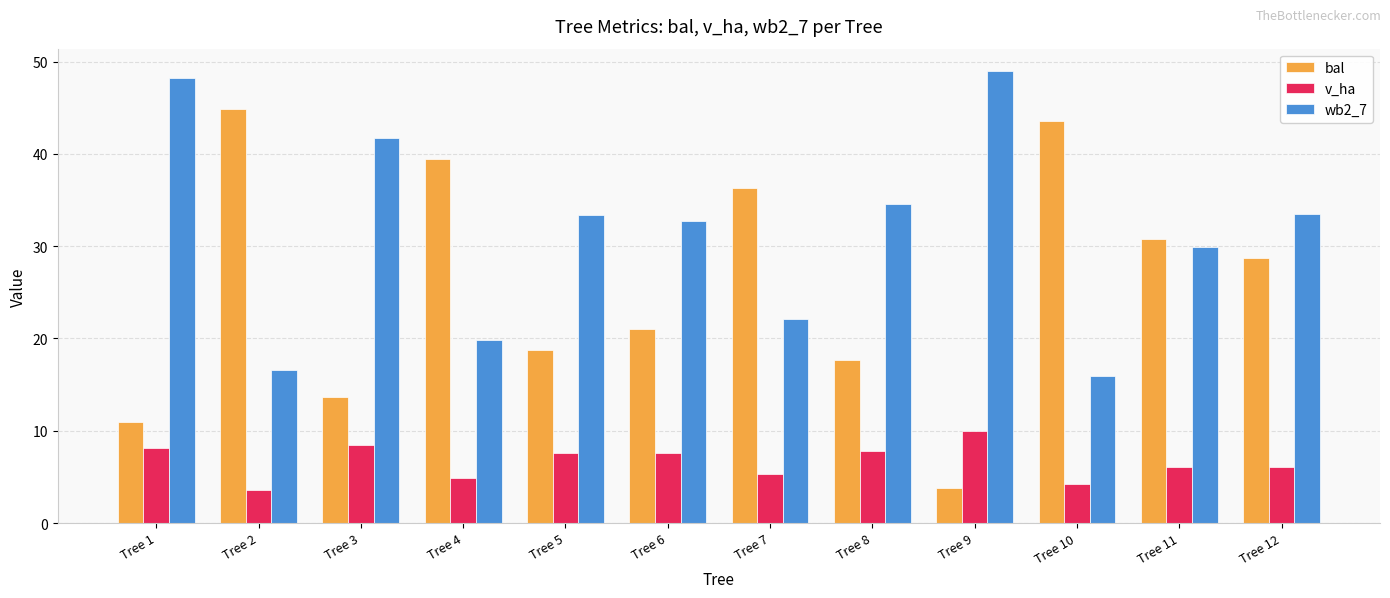

What are all the series names shown in the legend?

bal, v_ha, wb2_7